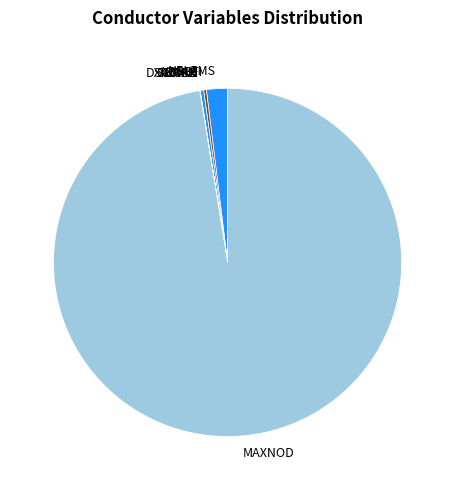

What is the majority slice?

MAXNOD